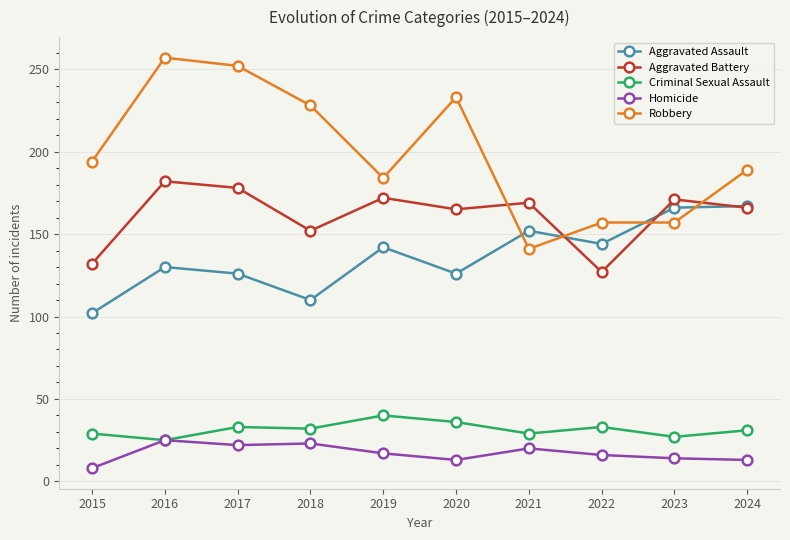

At which label does Aggravated Battery reach its minimum?

2022